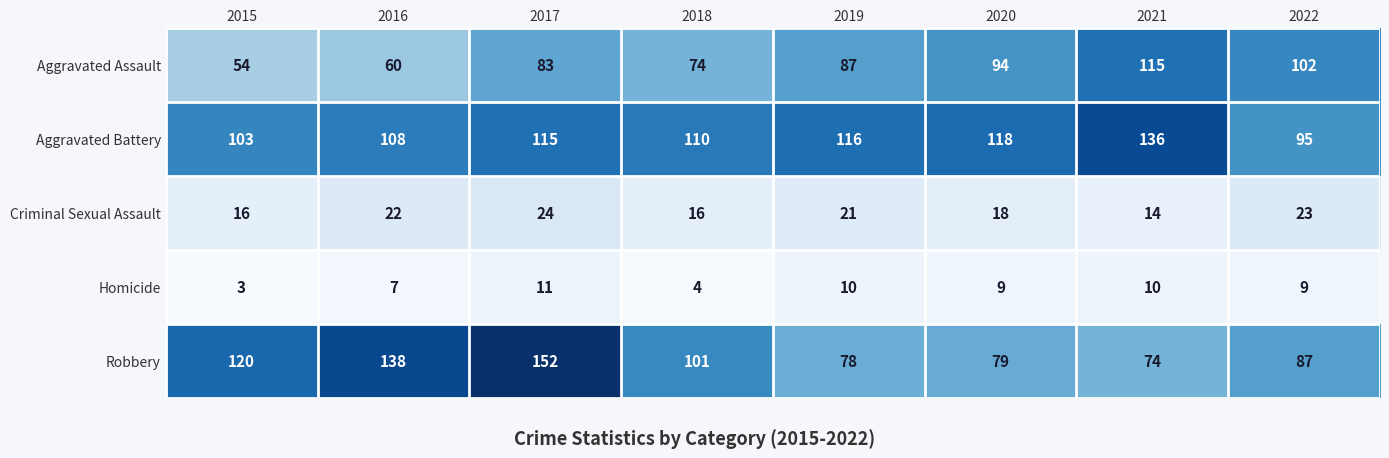

What is the total value across all series at 2017?

385